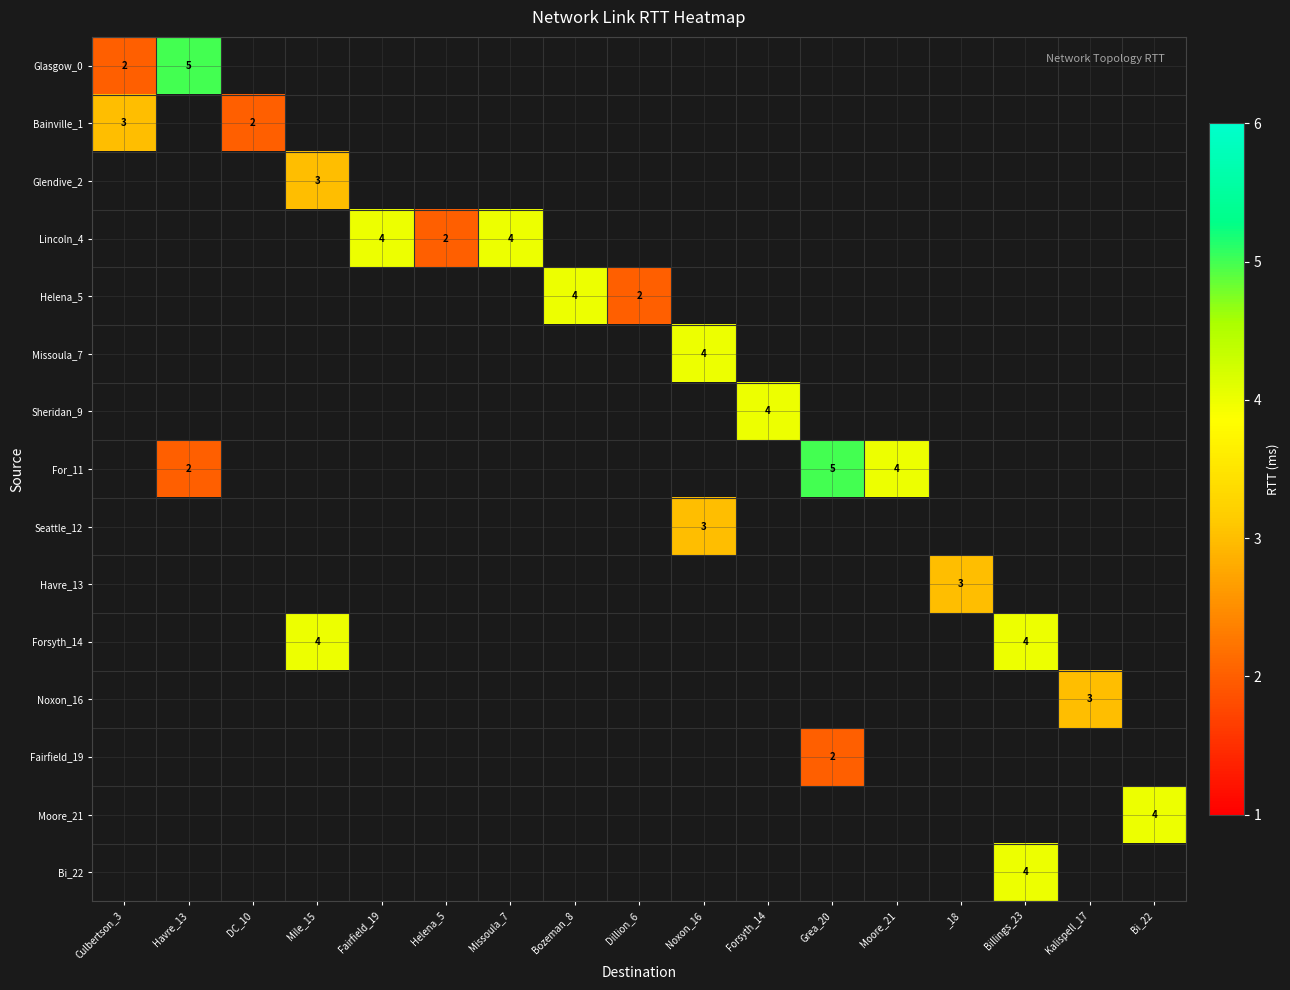

What is the sum of the Lincoln_4 values at Helena_5 and Fairfield_19?

6